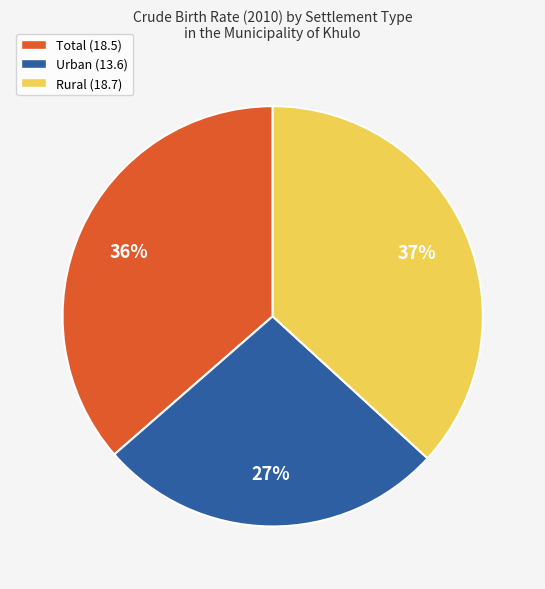

To the nearest percent, what is the difference between the largest and smallest slice percentages?

10%